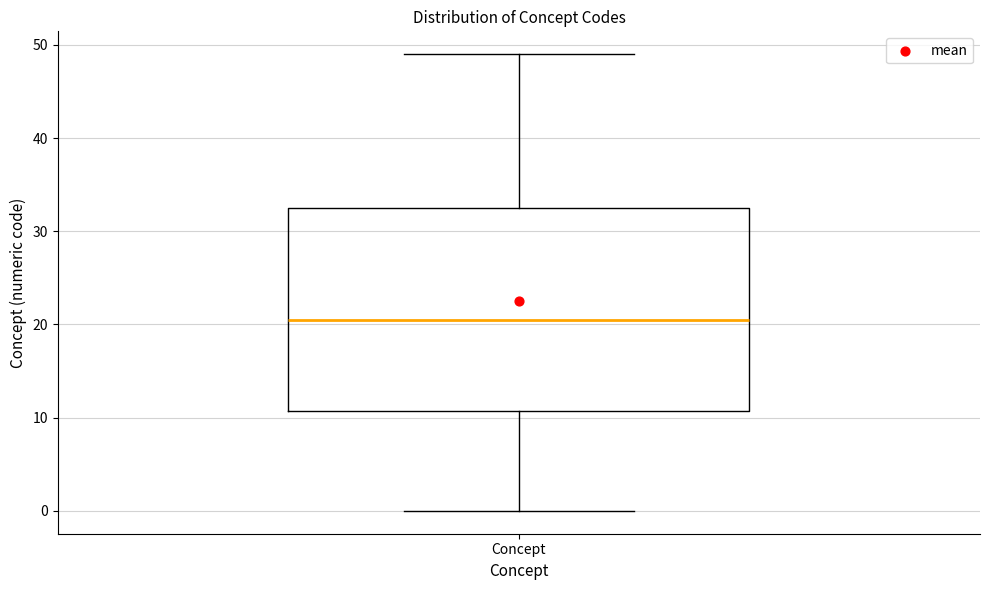

Transcribe this box plot: give where the median line is, the range the box spans, and where the two whiskers end, as read against the y-axis. The values are not printed on the chart, so give them approximately, as read against the axis.

median 21, box 11 to 33, whiskers 0 to 49